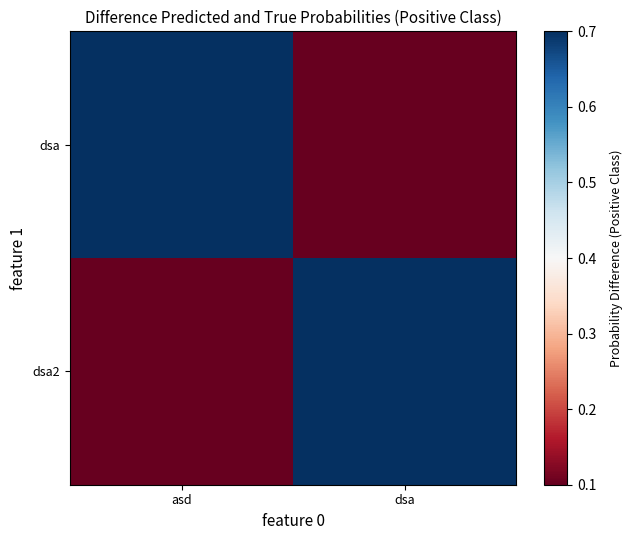

What is the difference between the highest and lowest values at dsa?

0.6